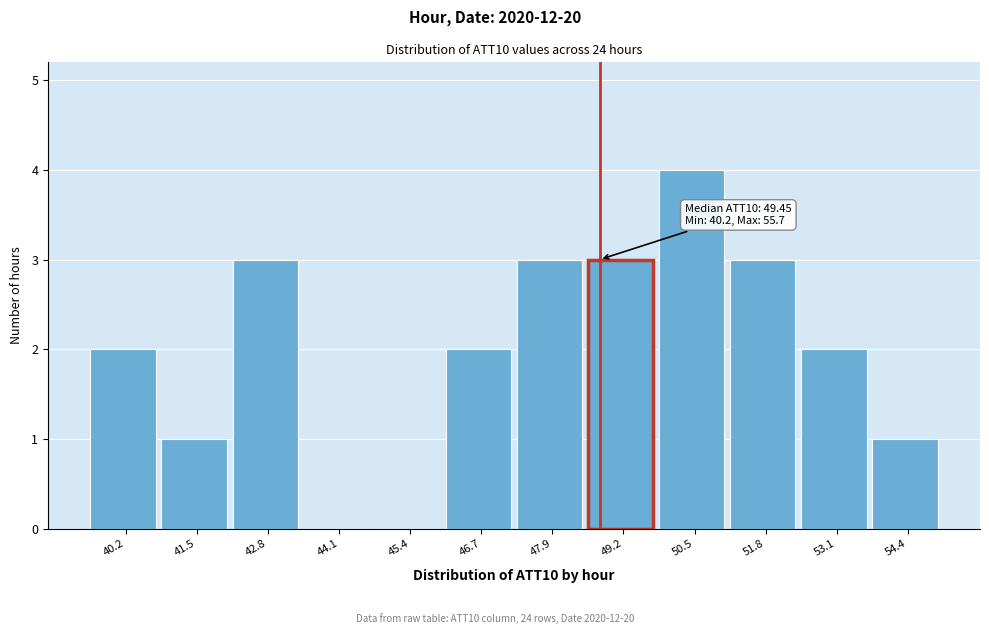

Reading right to left, transcribe all the data shown in this chart.

54.4=1	53.1=2	51.8=3	50.5=4	49.2=3	47.9=3	46.7=2	45.4=0	44.1=0	42.8=3	41.5=1	40.2=2